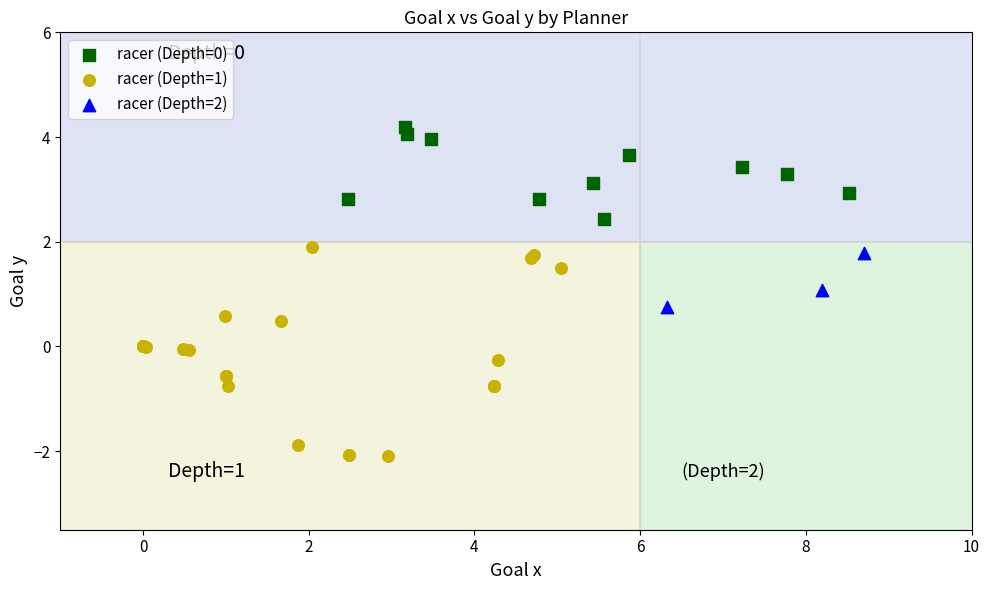

Which series reaches the minimum Y coordinate?

racer (Depth=1)